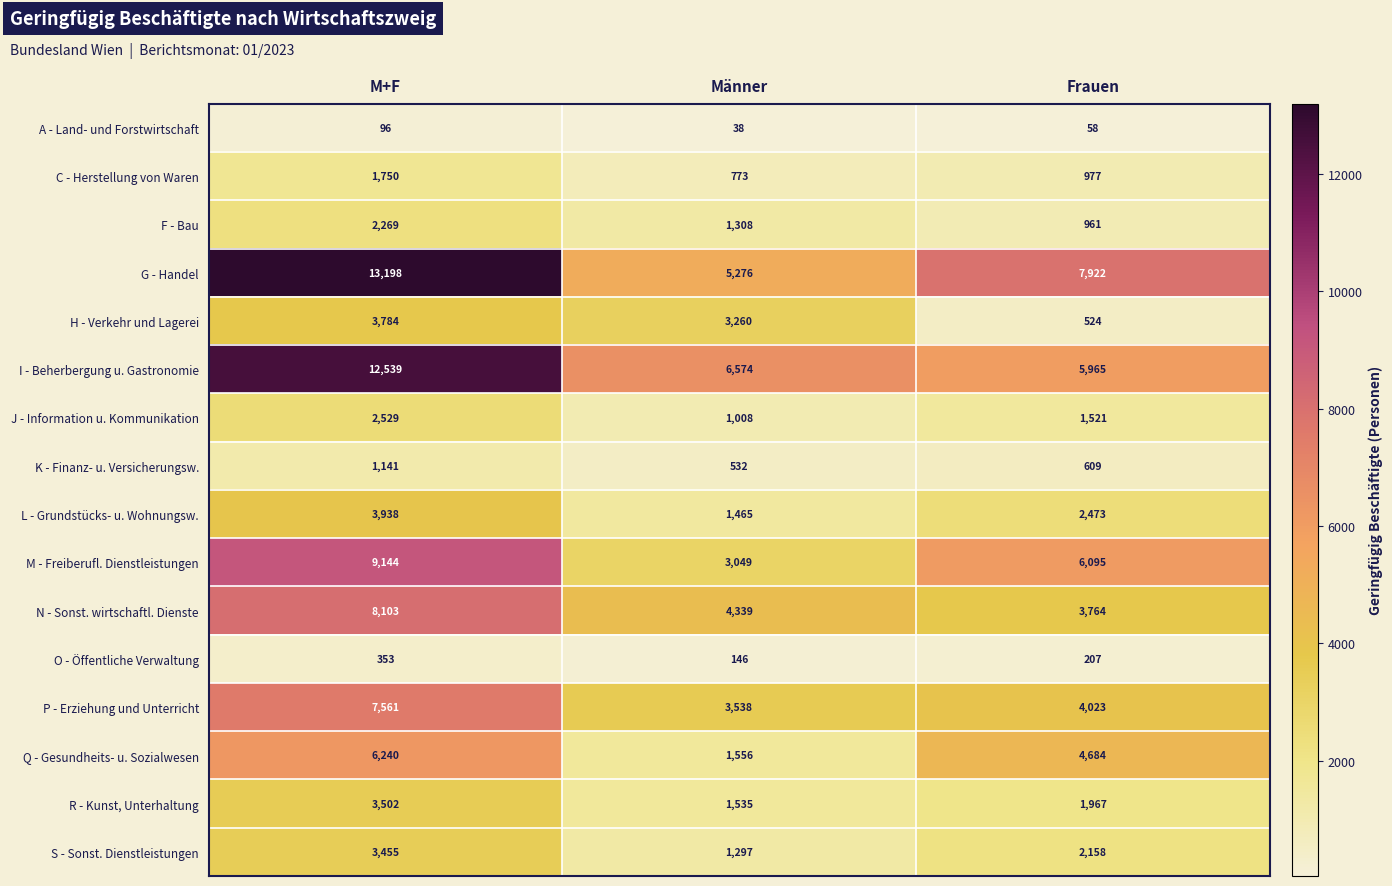

What is the highest value of the P - Erziehung und Unterricht series?

7561